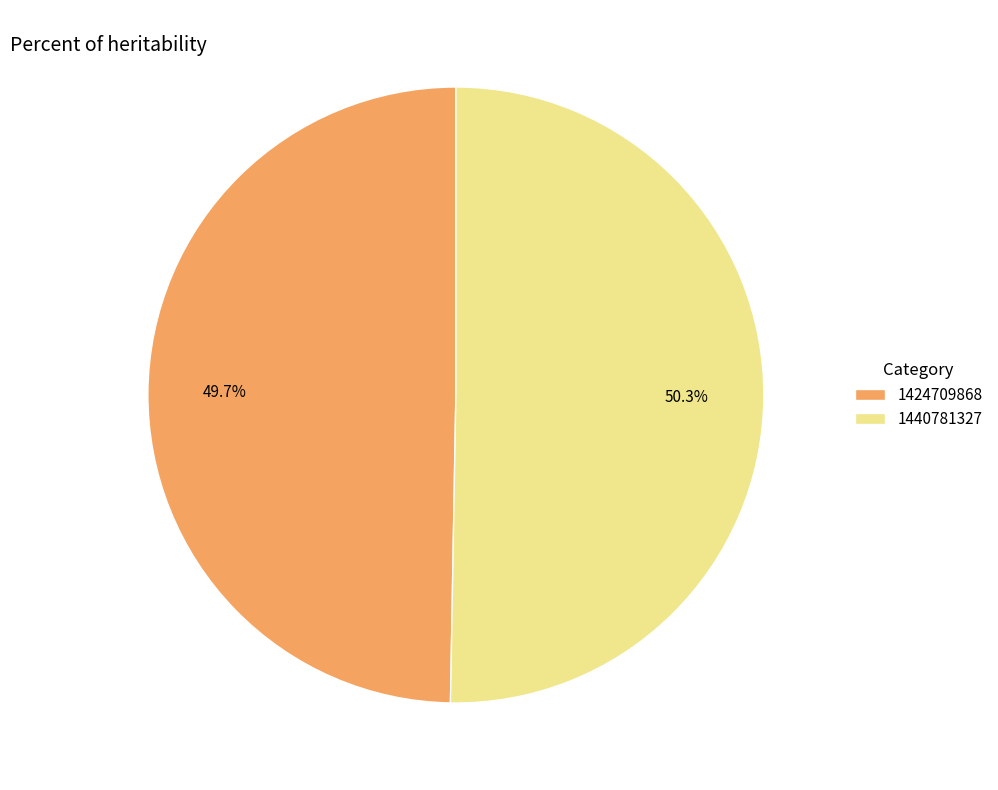

Does any single category account for the majority?

Yes